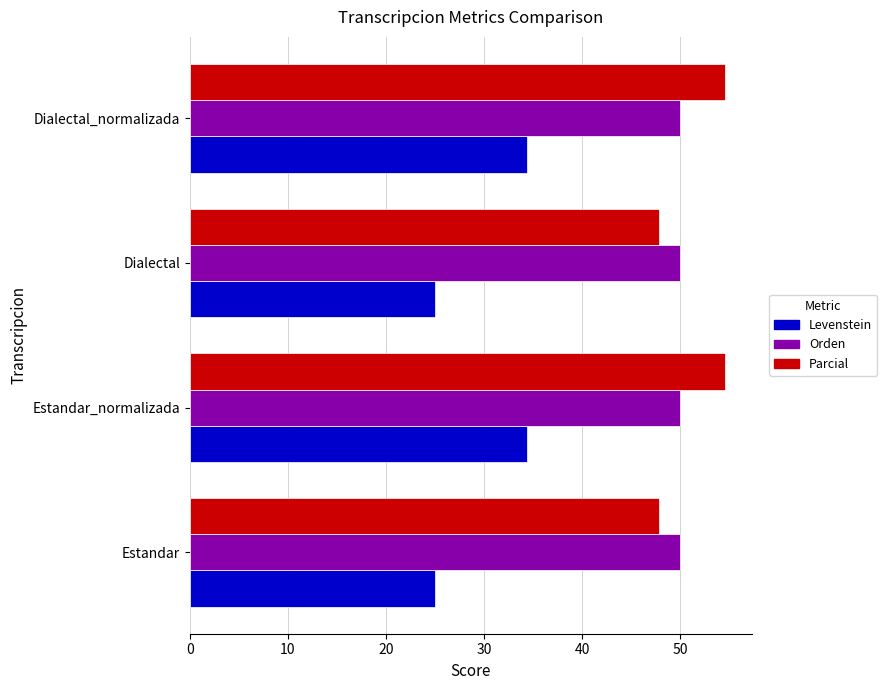

Is it true that Parcial equals 23.3 at Estandar?

False